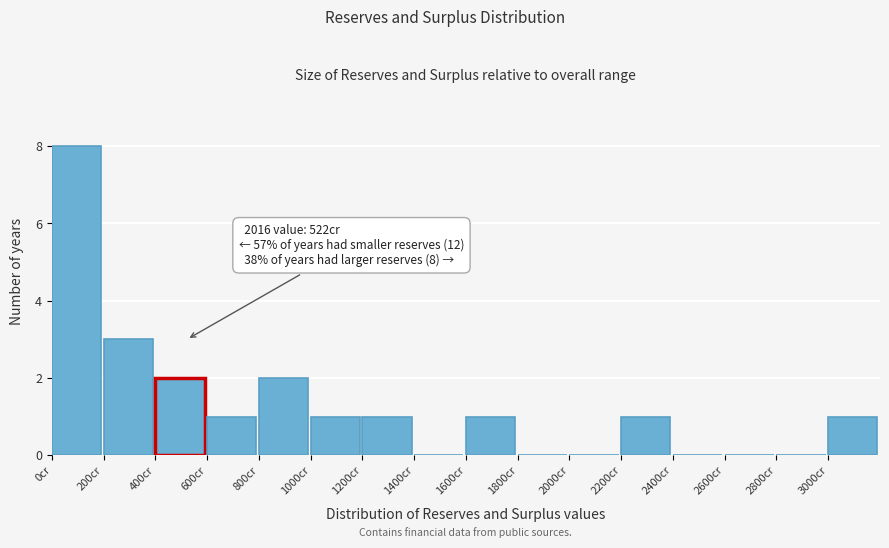

Which range on the x-axis has the tallest bar?

0 to 200